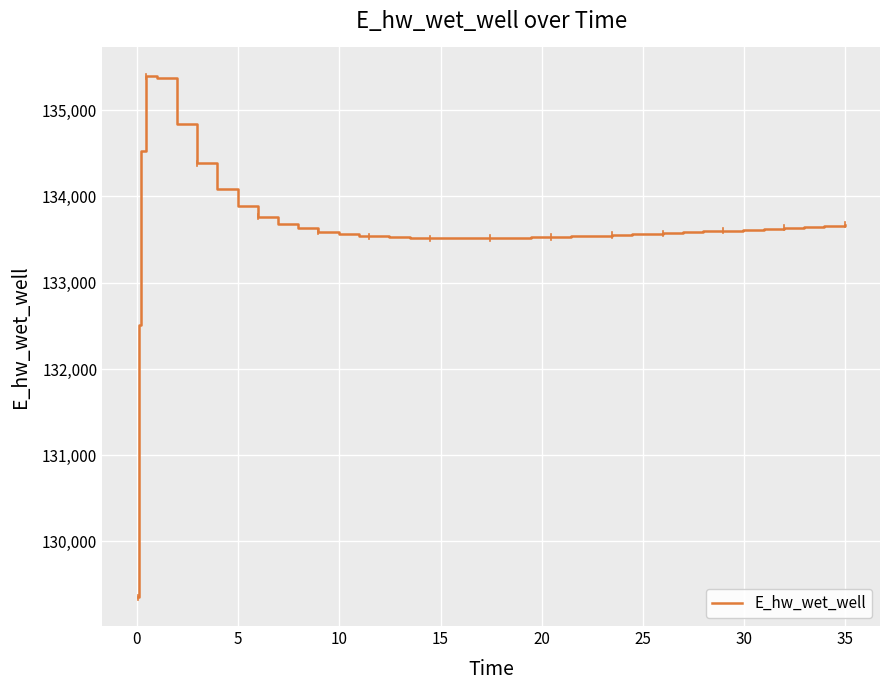

What is the maximum value shown in the chart?

135392.6